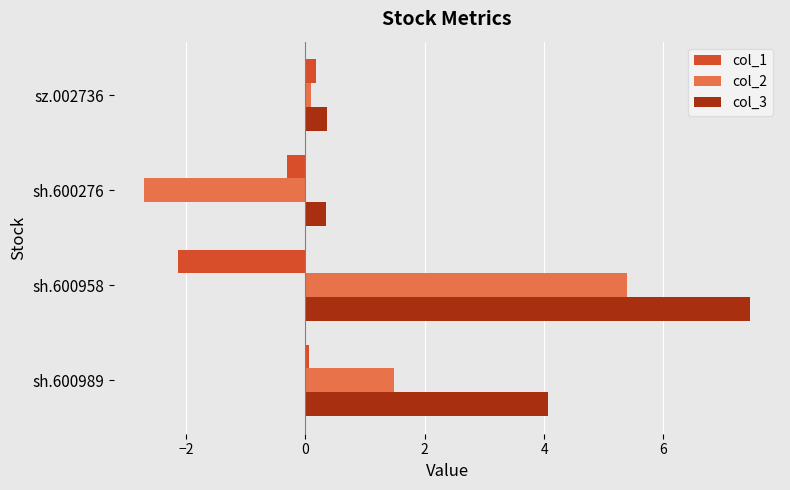

What is the sum of all col_3 values?

12.2